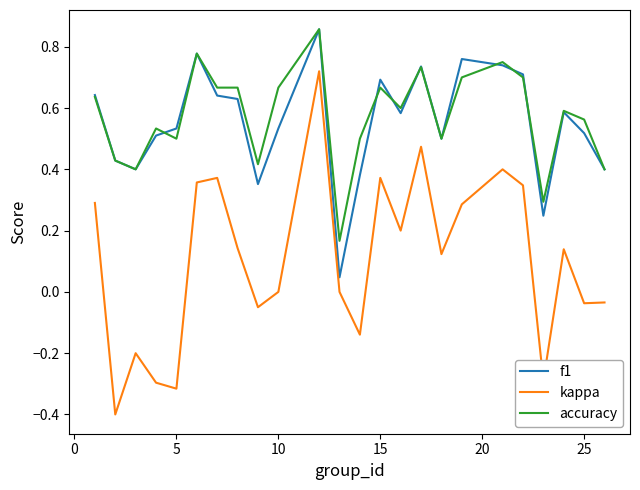

Which series has the widest spread of values?

kappa